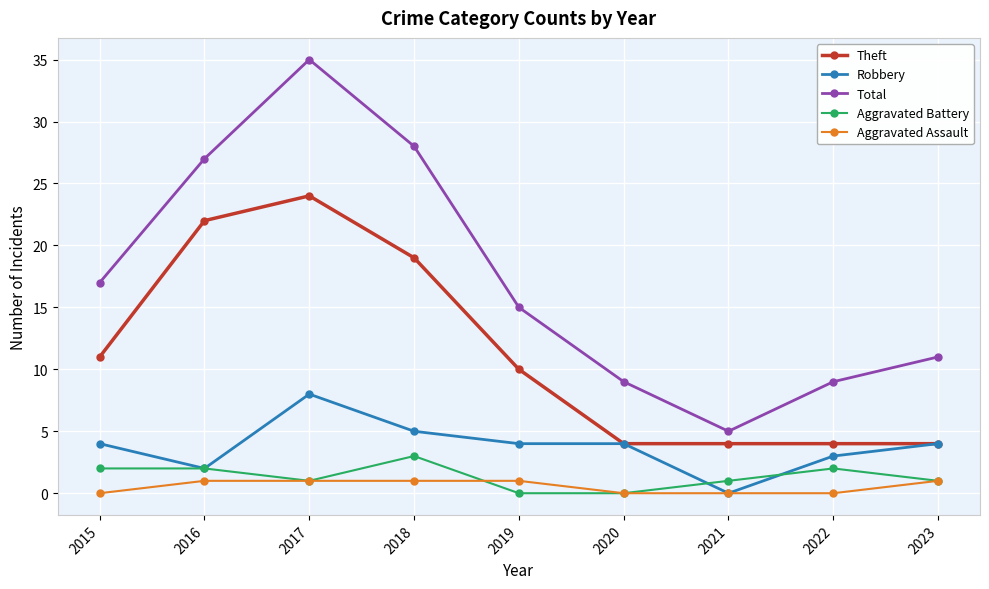

How many distinct data groups are displayed?

5